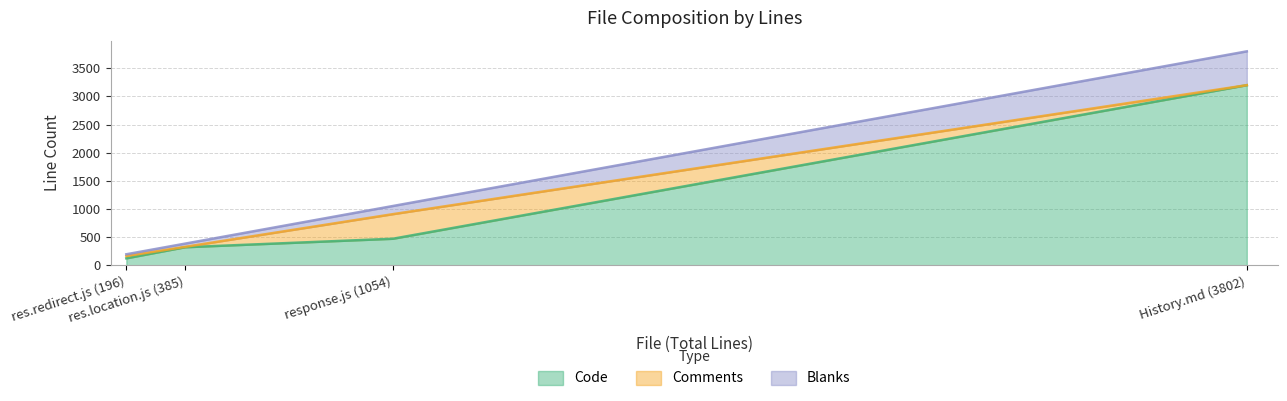

What is the approximate value of Code at response.js (1054), to the nearest 10?

470